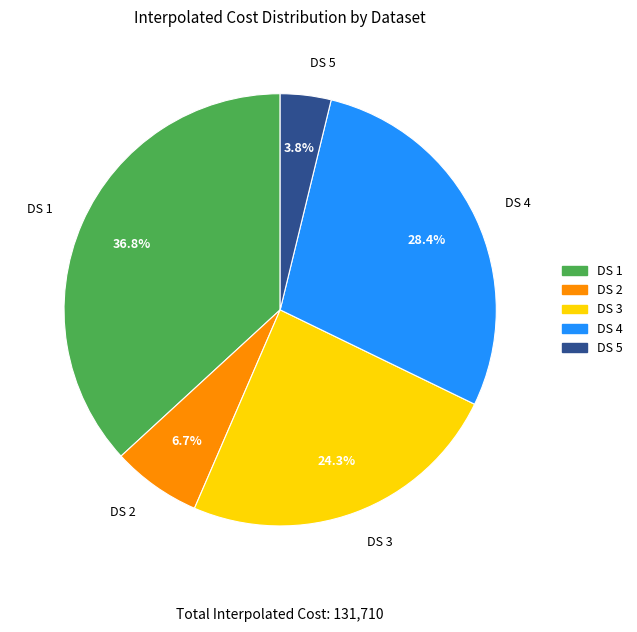

How many slices are in this pie chart?

5